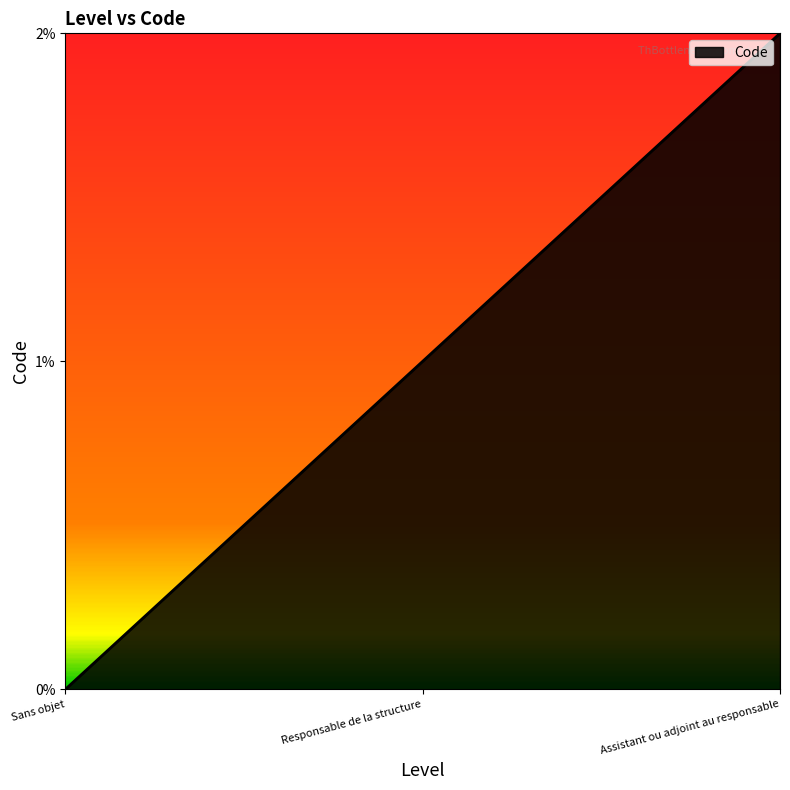

Where is the data nearest to the value 1?

Responsable de la structure